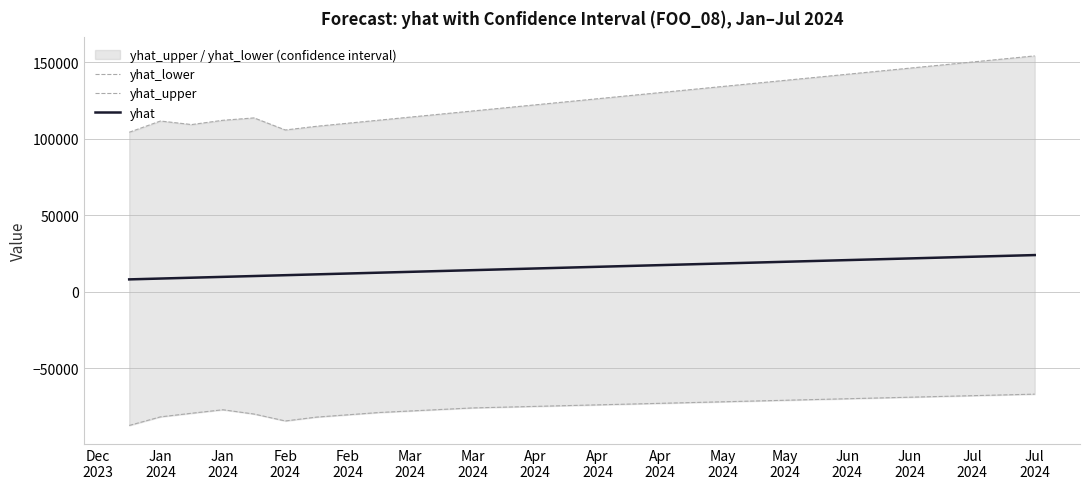

The yhat_upper series shows 81244.9 at 20. True or false?

False